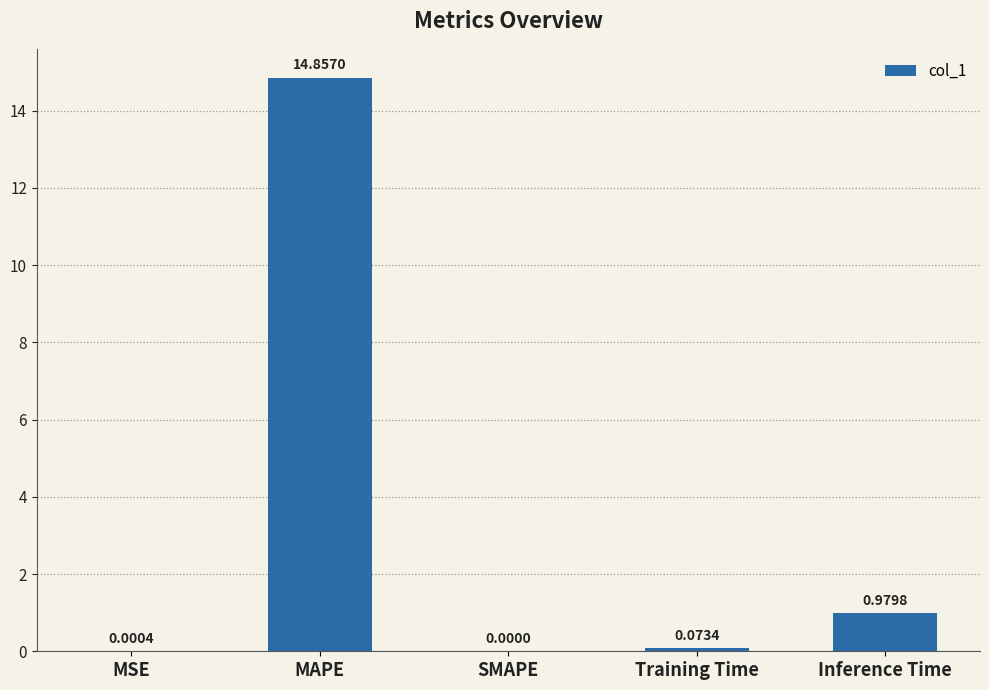

What is the sum of all values?

15.9